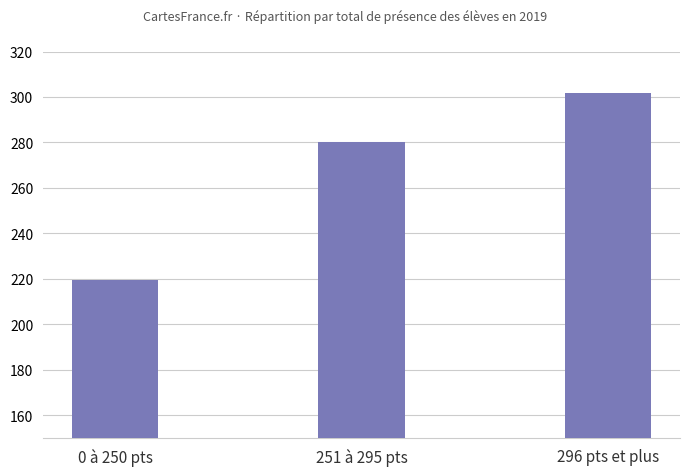

What position from the left is 251 à 295 pts?

2